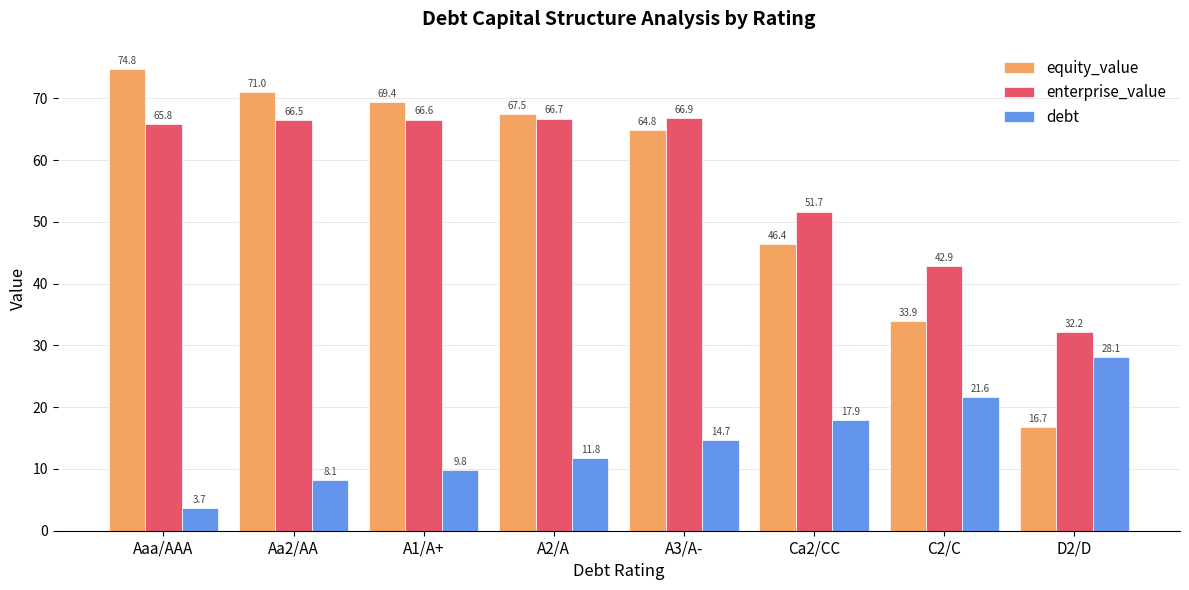

At how many categories does at least one series exceed 30?

8